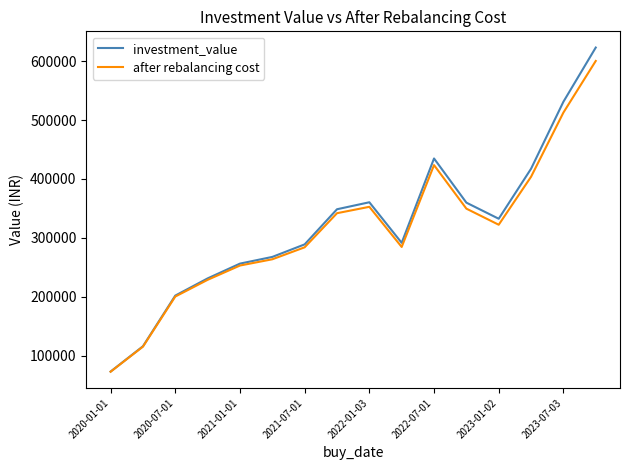

What is the maximum value for after rebalancing cost?

600110.3